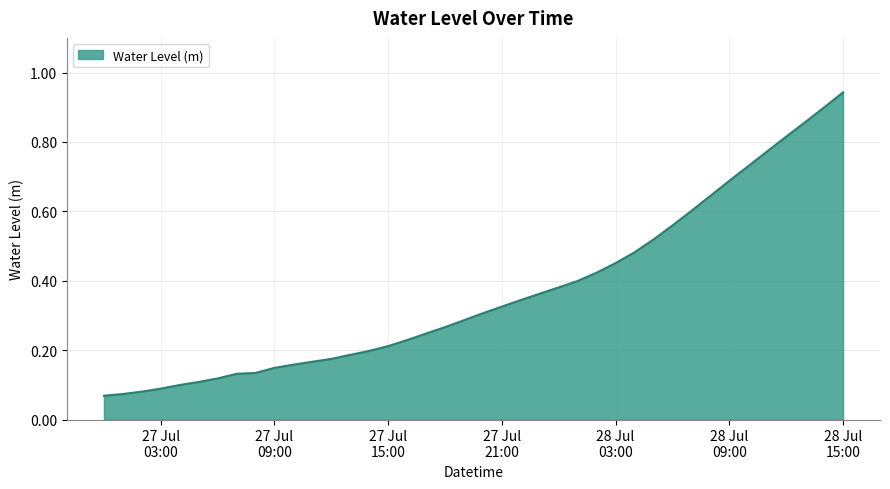

Does the chart display data point markers on the line(s)?

No